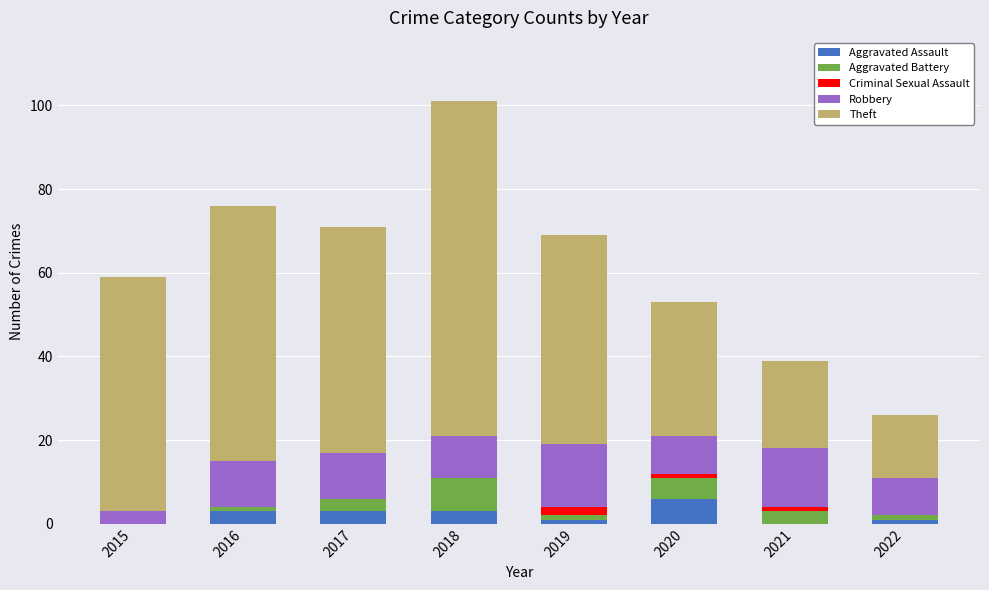

True or false: Aggravated Assault has a value of 3 at 2016.

True